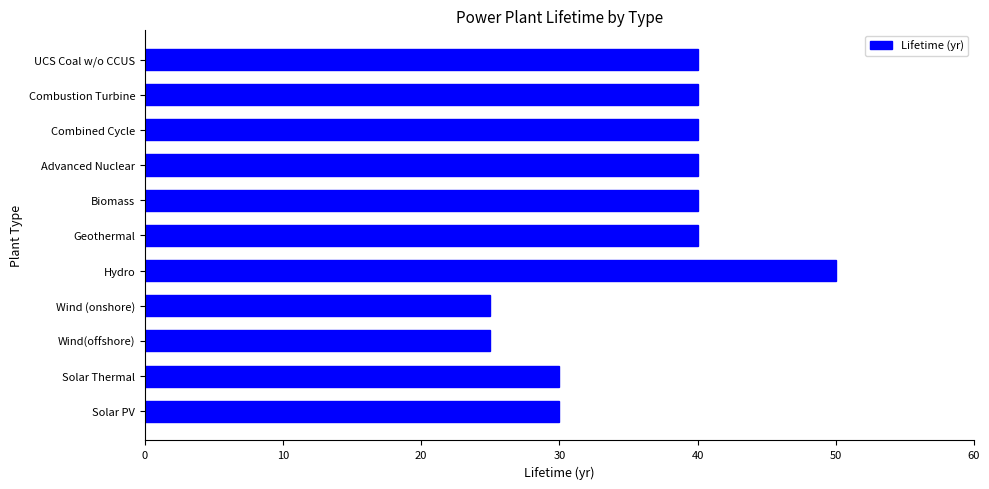

Which has a higher value, Geothermal or Hydro?

Hydro